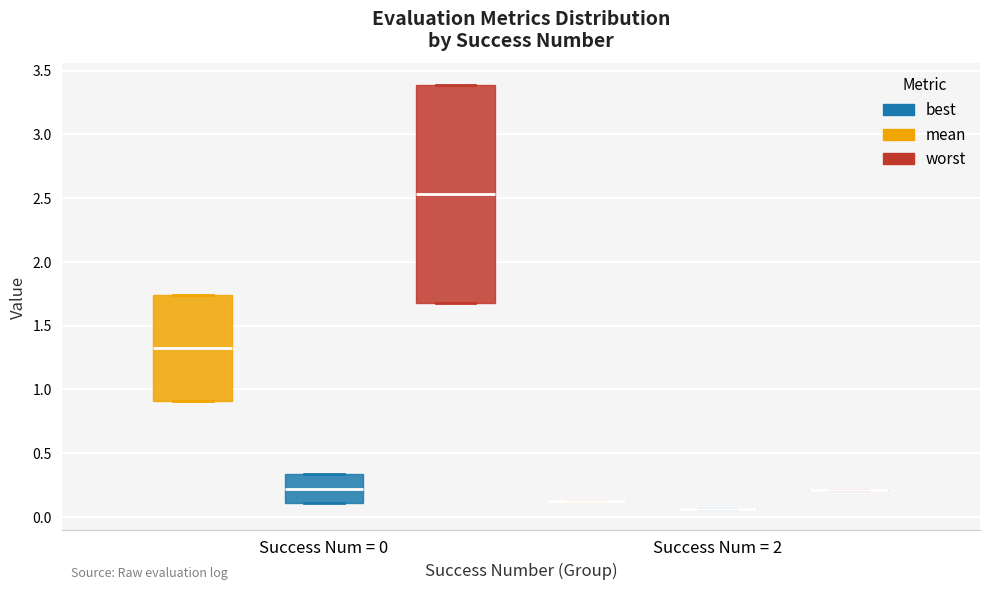

Where does the median line of the box for Success Num = 0 (worst) sit on the y-axis? The values are not printed on the chart, so give them approximately, as read against the axis.

2.55